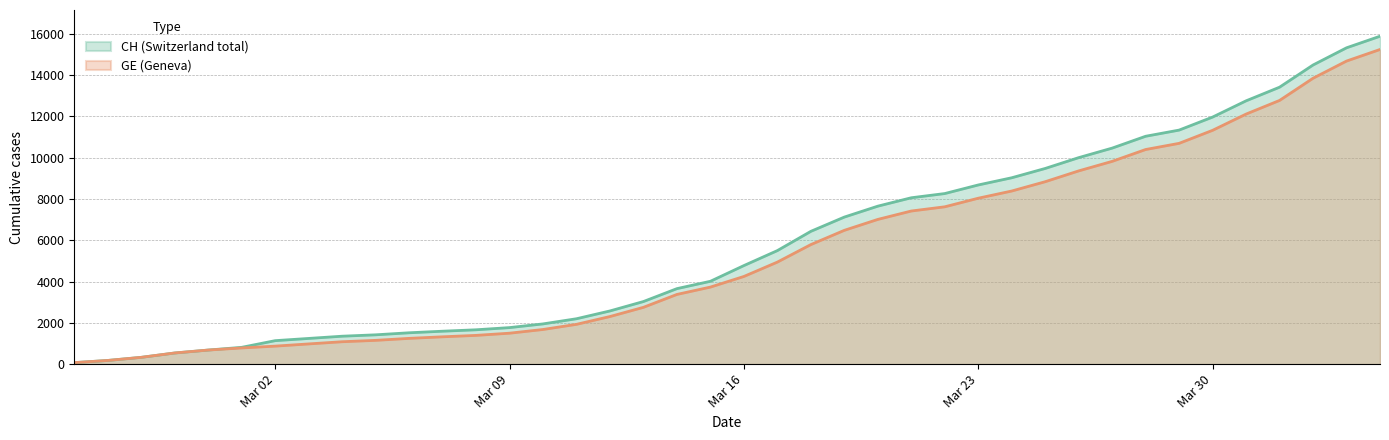

Is the value of CH at 2020-03-13 greater than the value of GE at 2020-03-21?

No